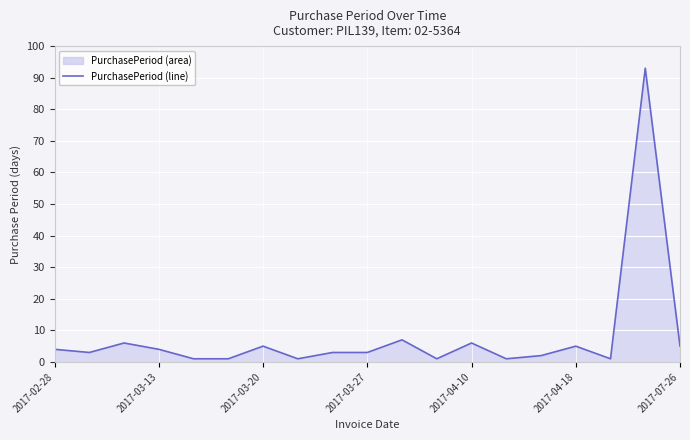

What is the approximate value at 10?

7